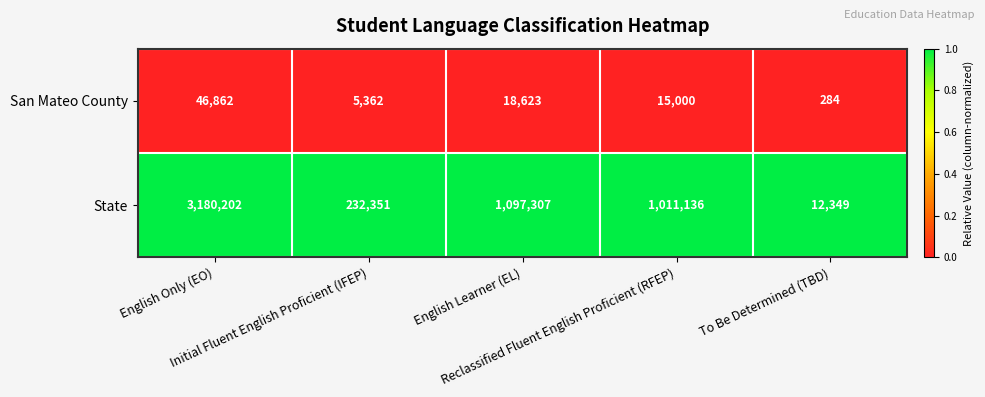

What is the difference between the highest and lowest values at To Be Determined (TBD)?

12065